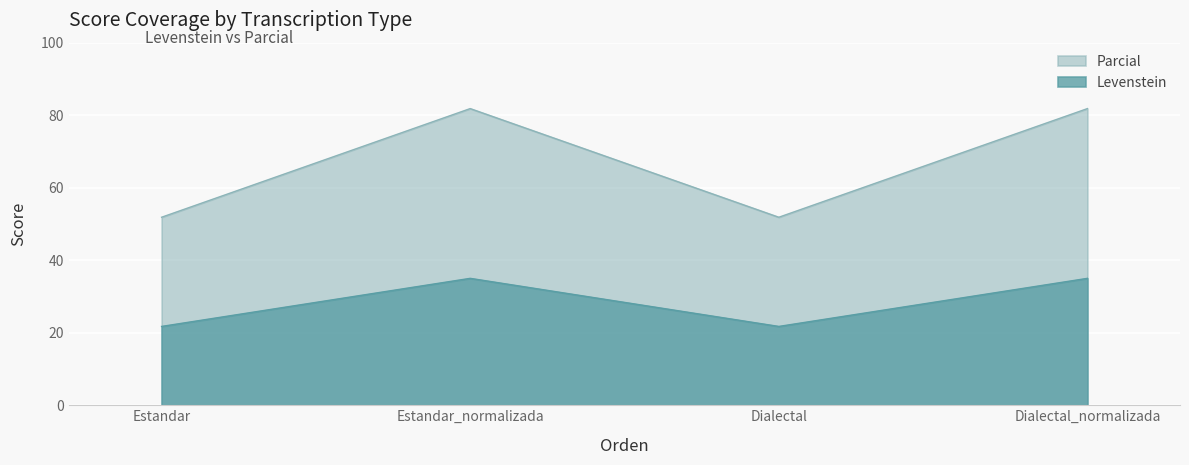

Is the value of Parcial at Estandar_normalizada greater than the value of Levenstein at Dialectal_normalizada?

Yes